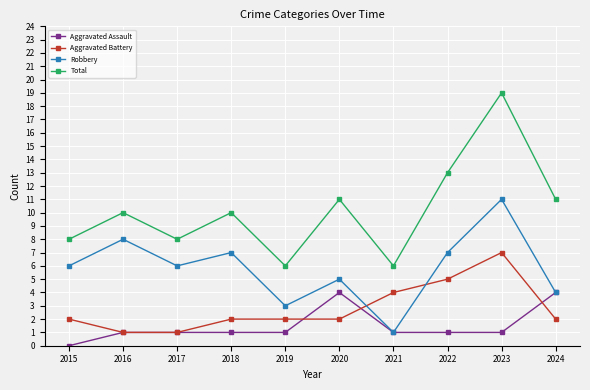

What is the approximate value of Total at 2019, to the nearest 10?

10